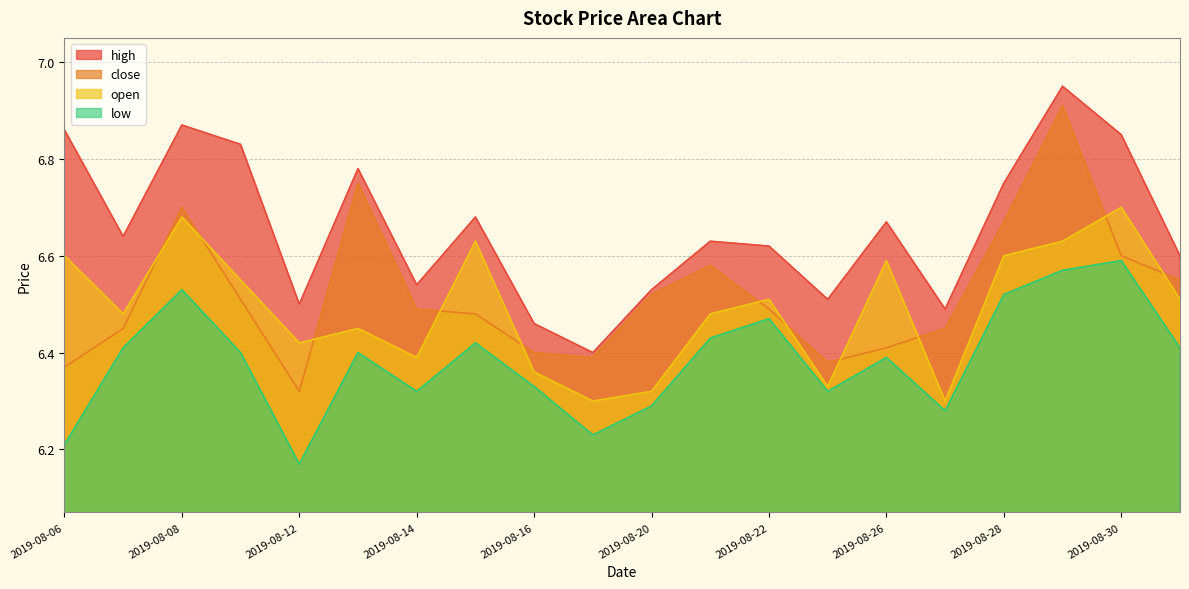

The value of open at 2019-08-08 is 10.3. True or false?

False